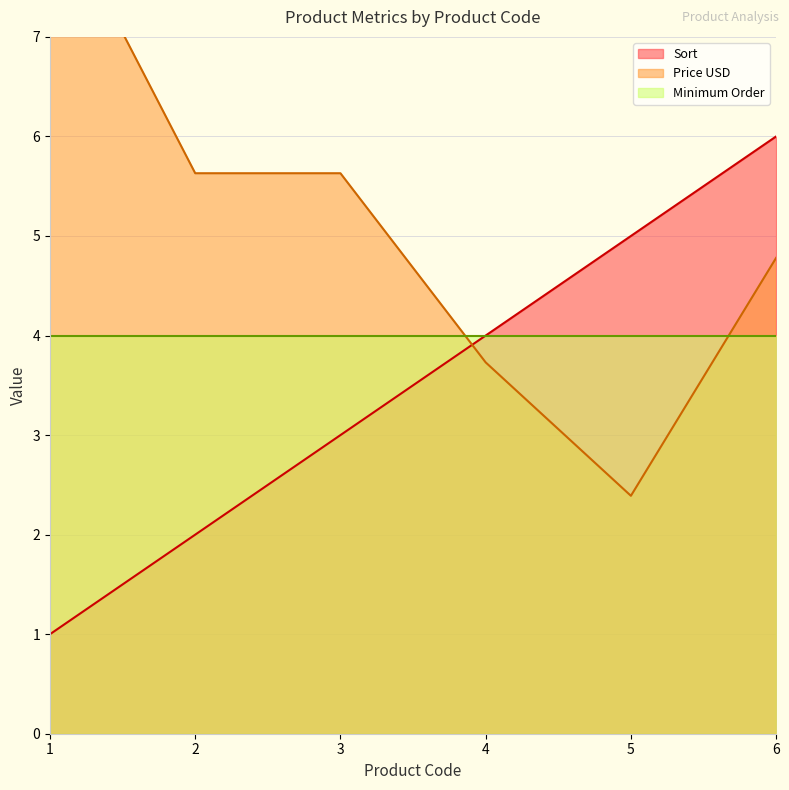

What is the spread (max minus min) of values at 1?

7.4